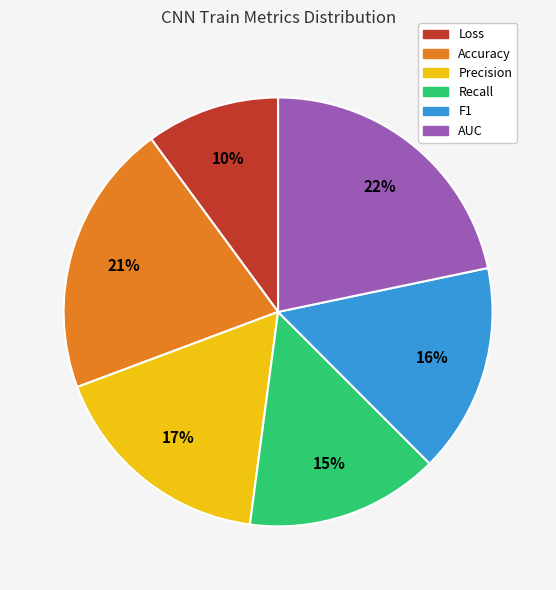

How many slices are in this pie chart?

6